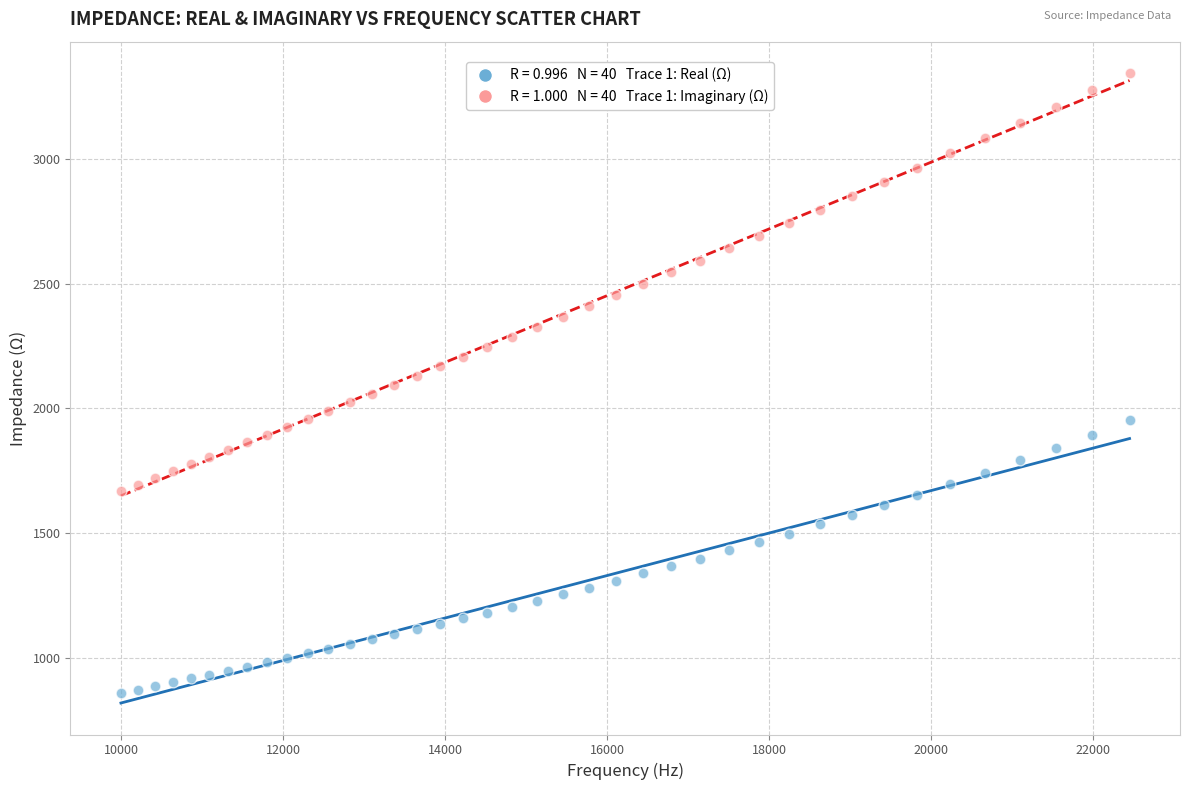

Across all data points, what is the range of Y values (max minus min)?

2481.2